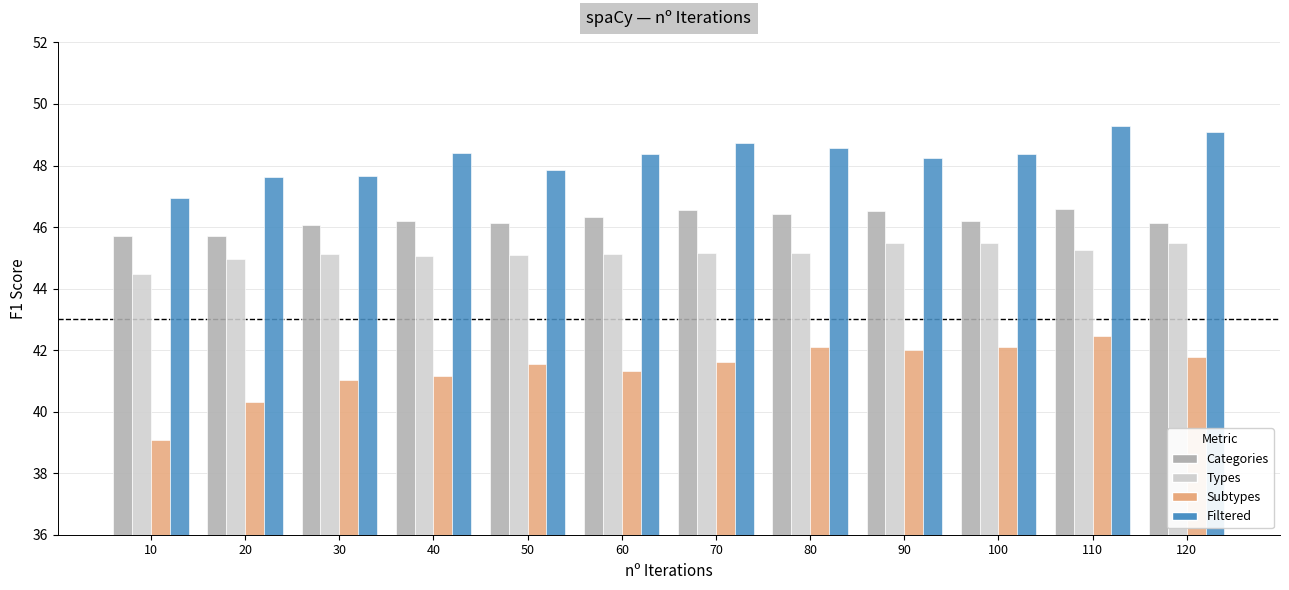

What are all the series names shown in the legend?

Categories, Types, Subtypes, Filtered